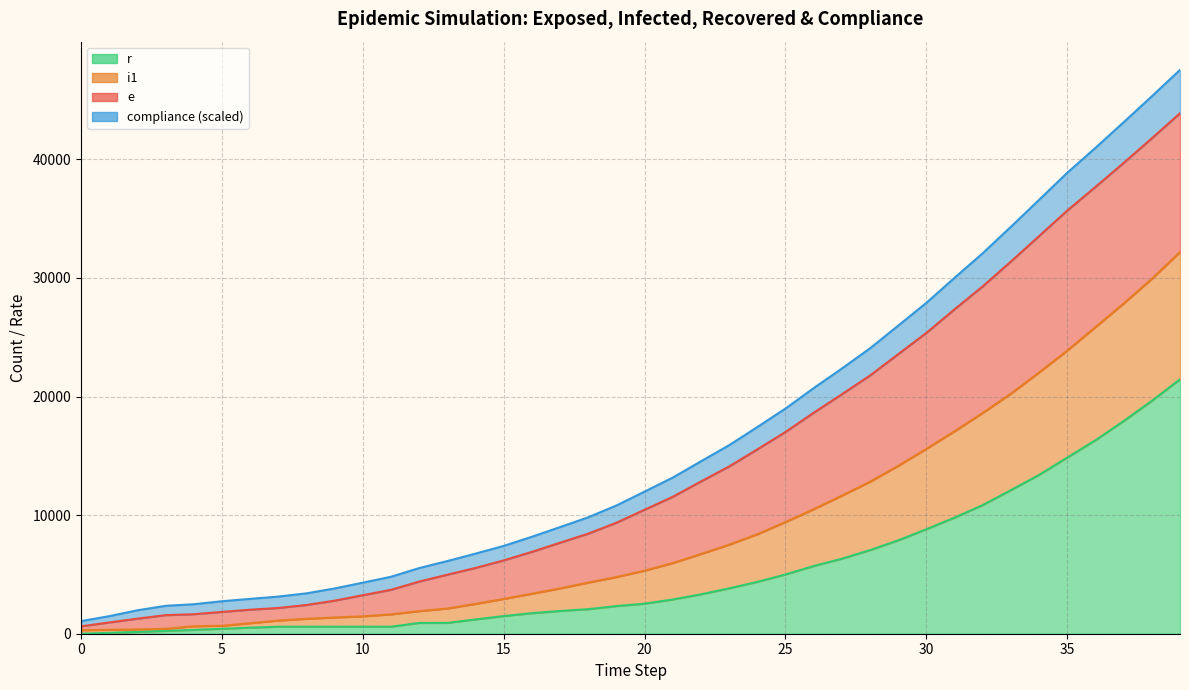

At which label is e_line closest to 22252?

28